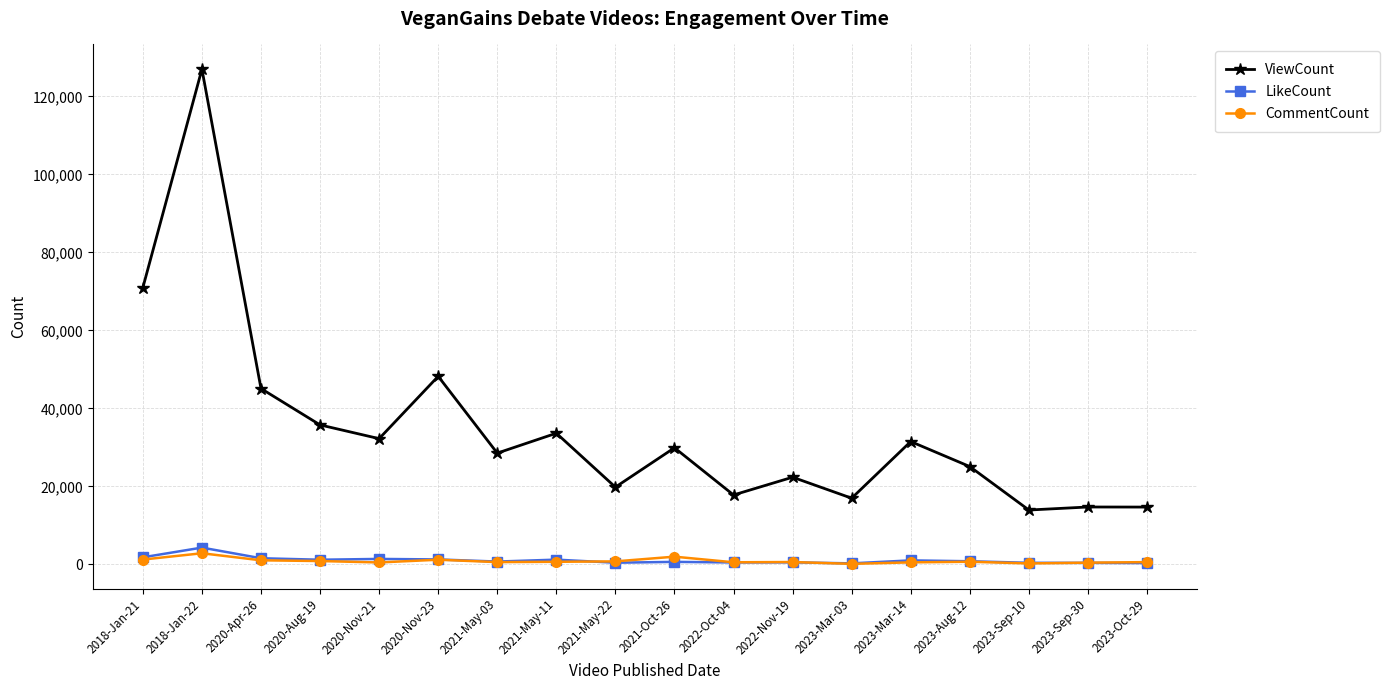

How many lines are shown in the chart?

3